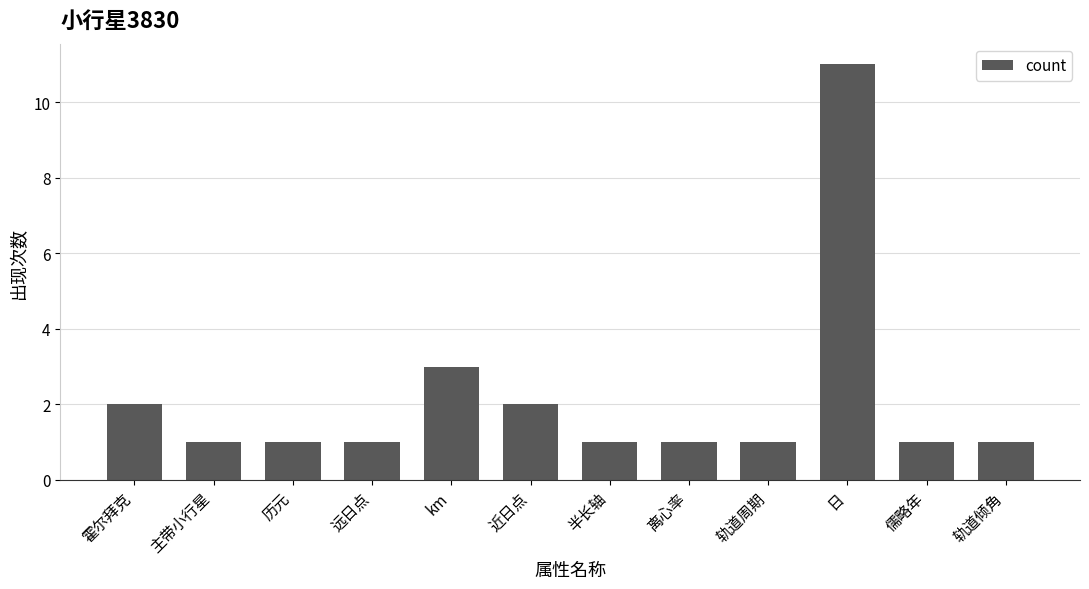

What is the maximum value shown in the chart?

11